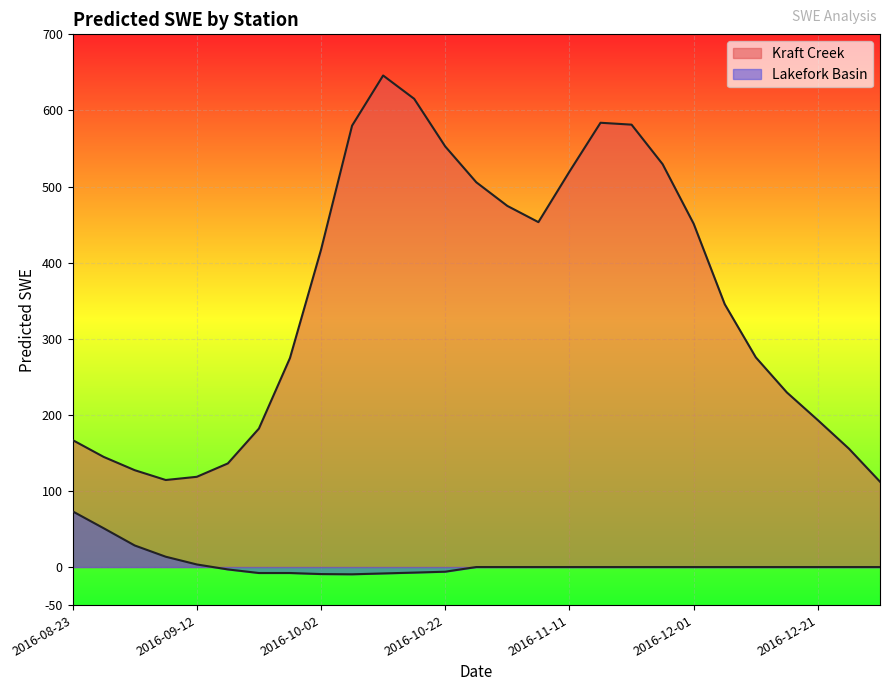

Reading left to right, what are all the values shown in this chart?

Kraft Creek: 2016-08-23=166.9	2016-08-28=144.8	2016-09-02=127.3	2016-09-07=114.4	2016-09-12=118.6	2016-09-17=136.1	2016-09-22=182.0	2016-09-27=274.6	2016-10-02=416.9	2016-10-07=580.0	2016-10-12=645.9	2016-10-17=615.3	2016-10-22=552.7	2016-10-27=505.6	2016-11-01=474.5	2016-11-06=453.2	2016-11-11=519.6	2016-11-16=583.8	2016-11-21=581.3	2016-11-26=529.4	2016-12-01=451.1	2016-12-06=345.4	2016-12-11=275.6	2016-12-16=229.5	2016-12-21=193.0	2016-12-26=155.5	2016-12-31=112.1
Lakefork Basin: 2016-08-23=73.2	2016-08-28=51.0	2016-09-02=28.4	2016-09-07=13.6	2016-09-12=3.4	2016-09-17=-3.1	2016-09-22=-7.8	2016-09-27=-7.8	2016-10-02=-9.2	2016-10-07=-9.5	2016-10-12=-8.4	2016-10-17=-7.3	2016-10-22=-6.1	2016-10-27=0.0	2016-11-01=0.0	2016-11-06=0.0	2016-11-11=0.0	2016-11-16=0.0	2016-11-21=0.0	2016-11-26=0.0	2016-12-01=0.0	2016-12-06=0.0	2016-12-11=0.0	2016-12-16=0.0	2016-12-21=0.0	2016-12-26=0.0	2016-12-31=0.0